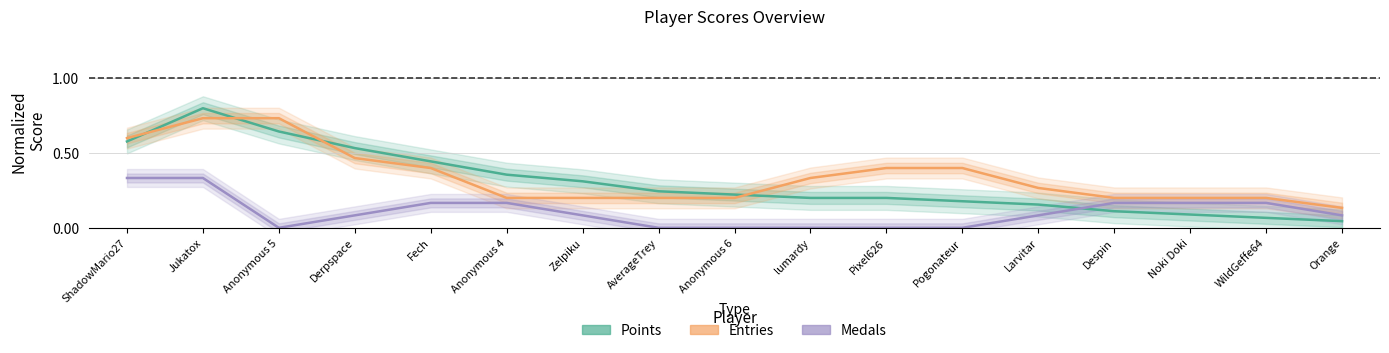

How many times do Points and Medals cross each other?

1